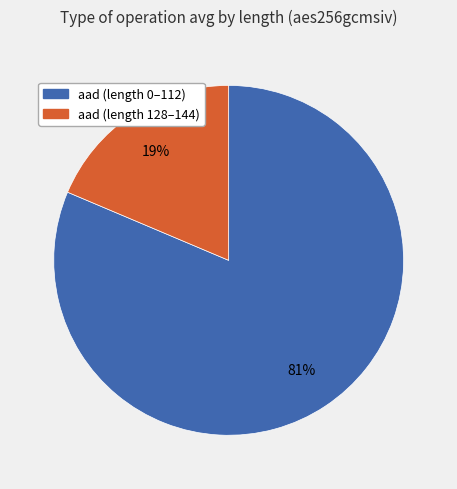

Is there any slice that represents more than half of the pie?

Yes